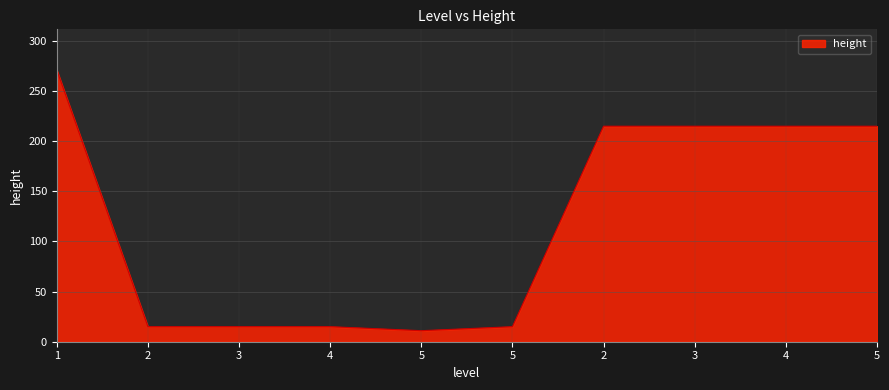

List the labels in order of value, smallest first.

5, 2, 3, 4, 5, 2, 3, 4, 5, 1